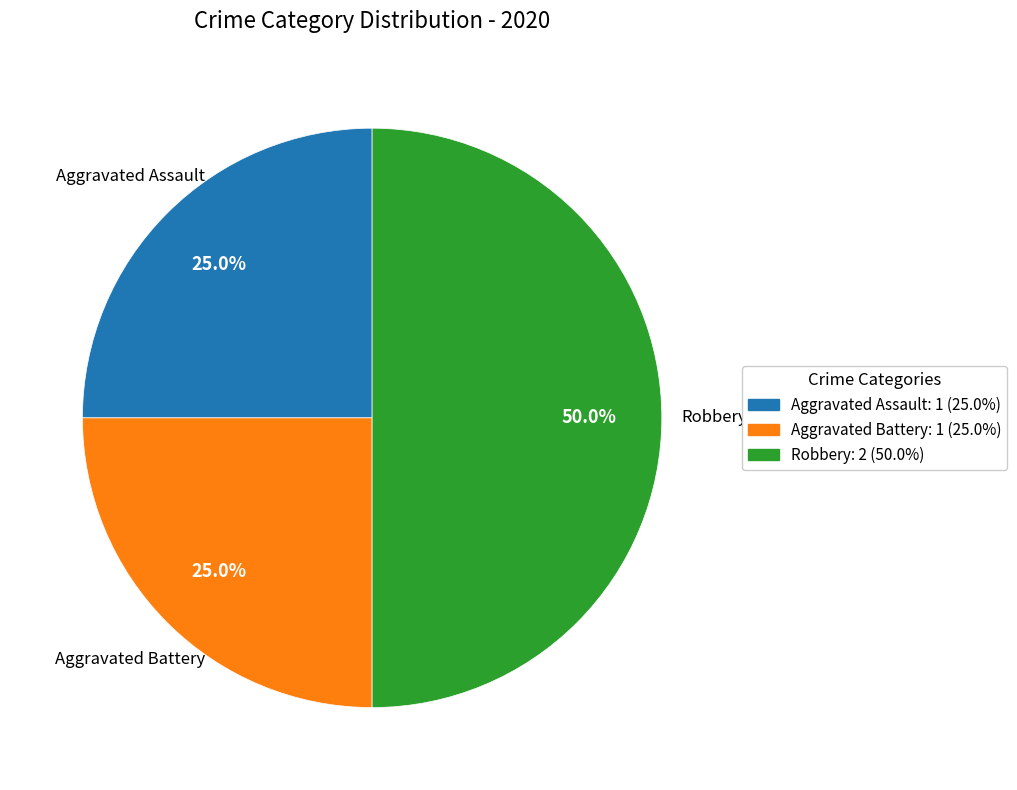

Does Aggravated Battery represent more than half of the total?

No